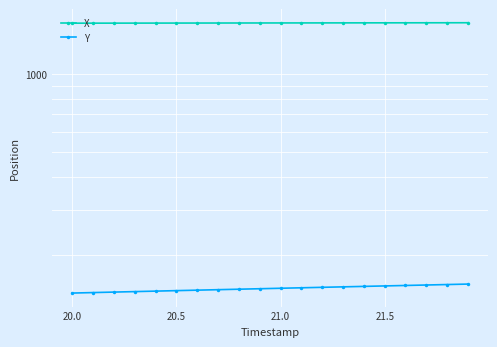

What is the sum of all Y values?

2984.4